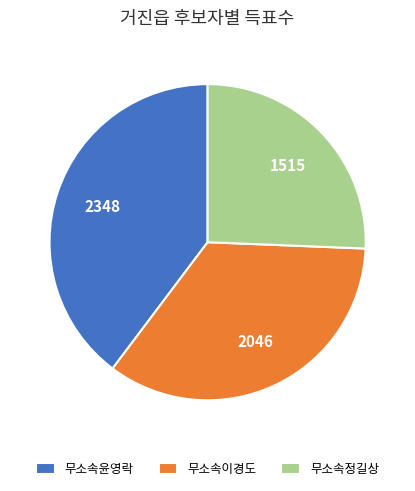

Approximately how many times larger is the value at 무소속윤영락 compared to 무소속정길상?

1.5